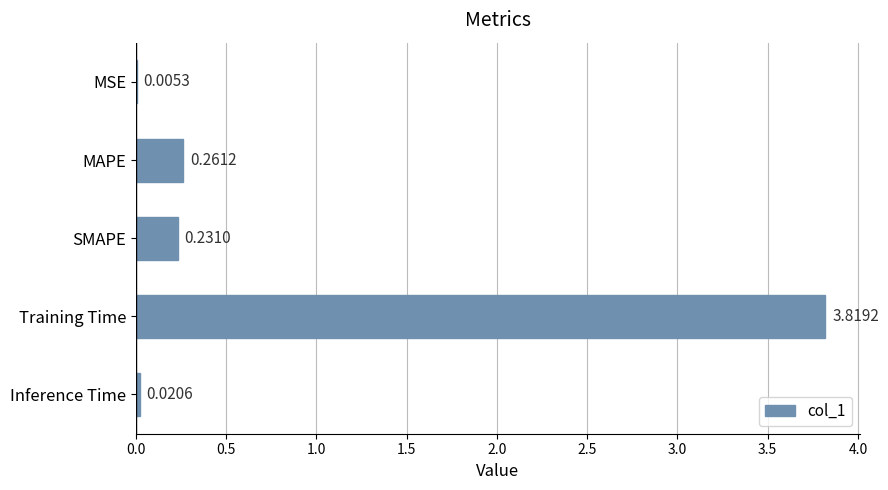

Are the bars grouped side by side (vs. stacked)?

No